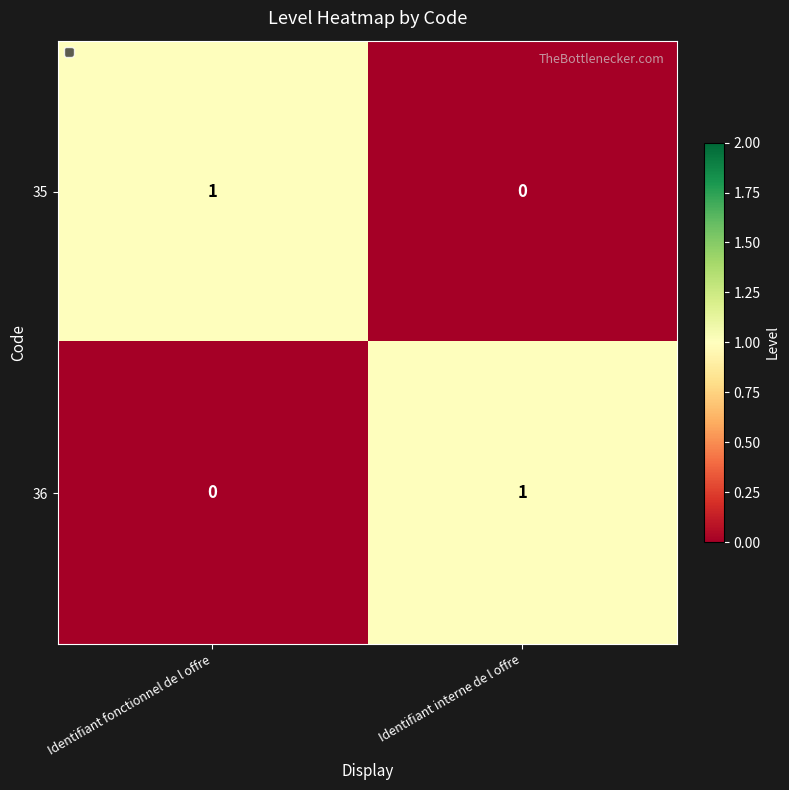

What is the total value across all series at Identifiant interne de l offre?

1